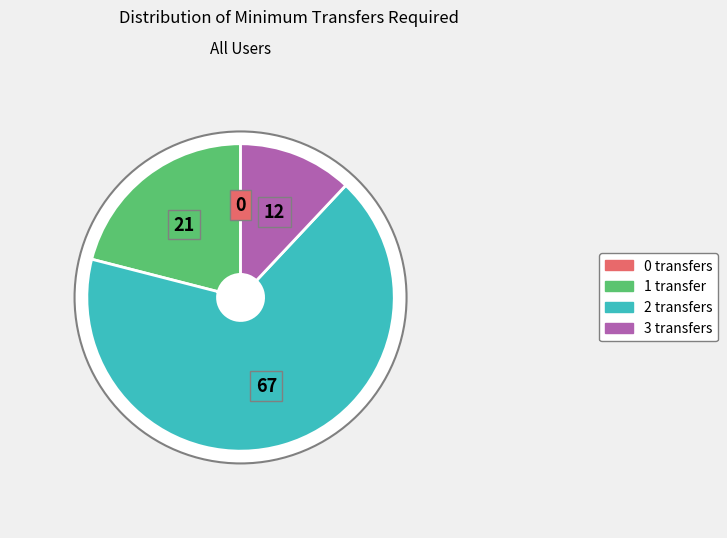

Rank the categories by value from lowest to highest.

0 transfers, 3 transfers, 1 transfer, 2 transfers